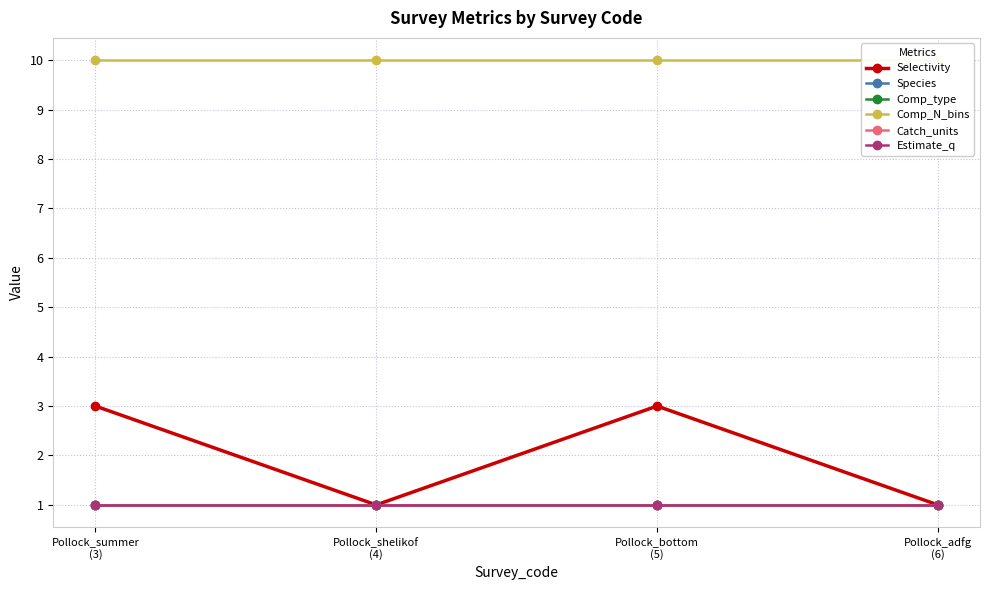

How many categories are shown in the chart?

4